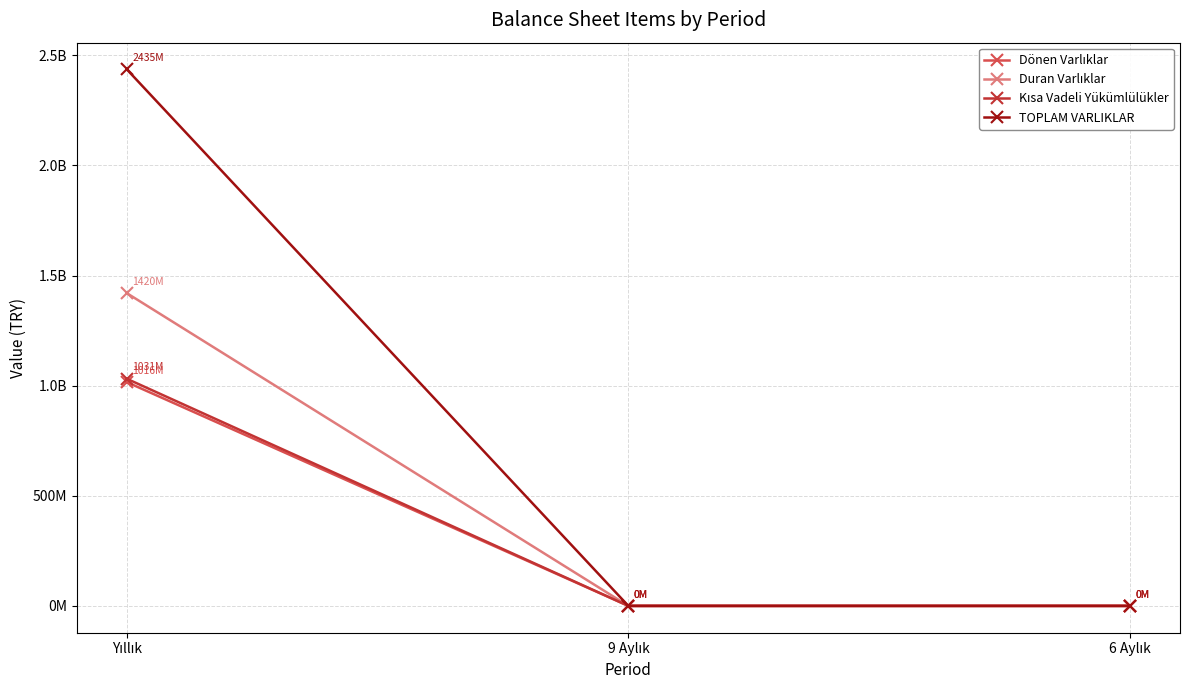

How many values in Dönen Varlıklar are above zero?

1